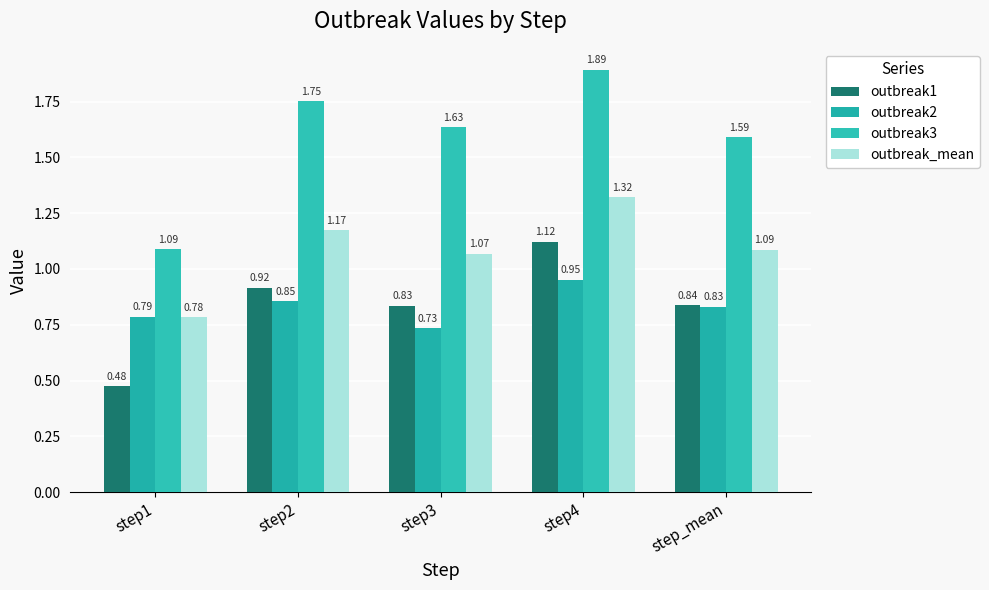

The value of outbreak_mean at step3 is 1.5. True or false?

False